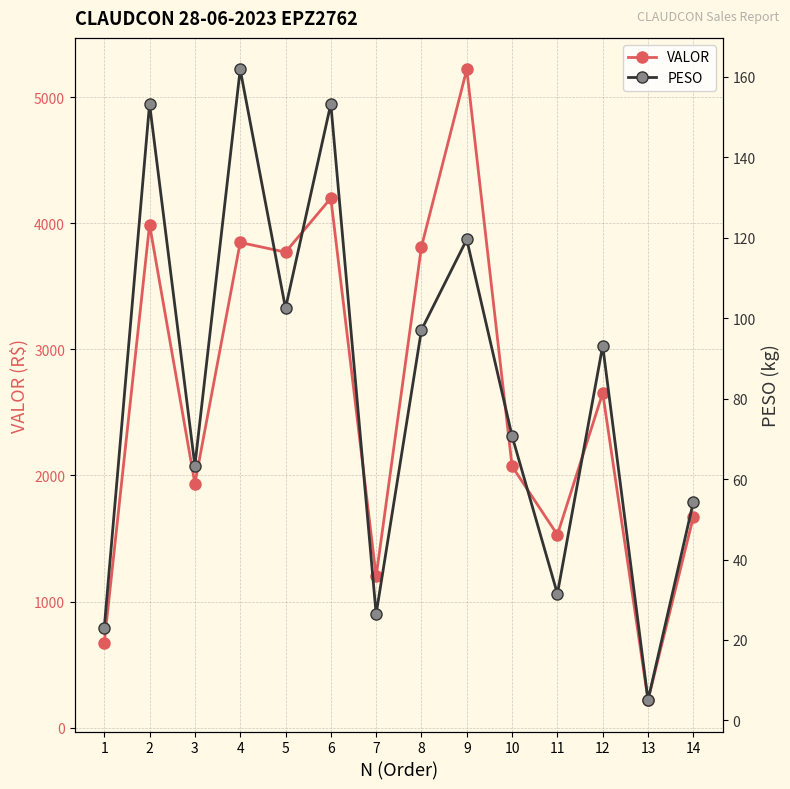

Where is the first local minimum for PESO?

3